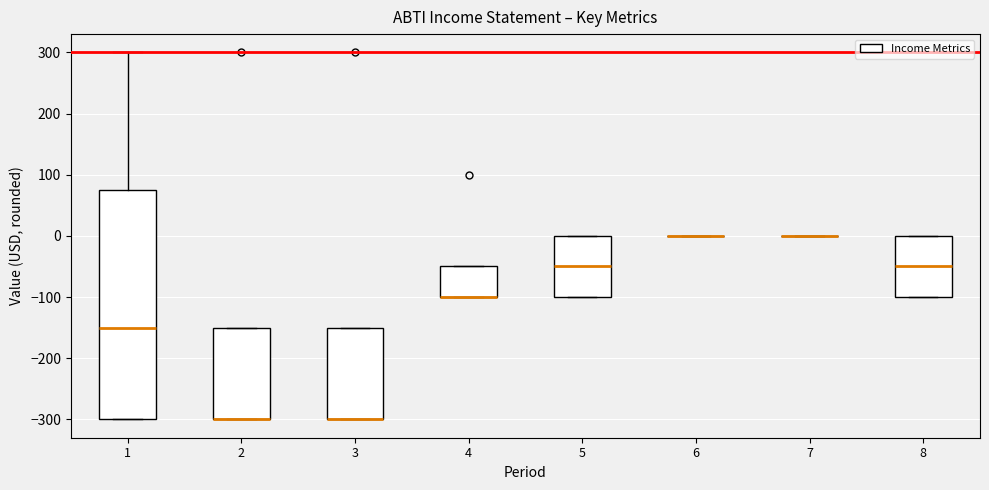

Reading left to right, transcribe this box plot: for each box, give where its median line is, the range the box spans, and where its two whiskers end, as read against the y-axis. The values are not printed on the chart, so give them approximately, as read against the axis.

1: median -150, box -300 to 80, whiskers -300 to 300
2: median -300 (drawn on the box's lower edge), box -300 to -150, whiskers -300 to -150
3: median -300 (drawn on the box's lower edge), box -300 to -150, whiskers -300 to -150
4: median -100 (drawn on the box's lower edge), box -100 to -50, whiskers -100 to -50
5: median -50, box -100 to 0, whiskers -100 to 0
6: box collapsed to a line at 0, whiskers 0 to 0
7: box collapsed to a line at 0, whiskers 0 to 0
8: median -50, box -100 to 0, whiskers -100 to 0